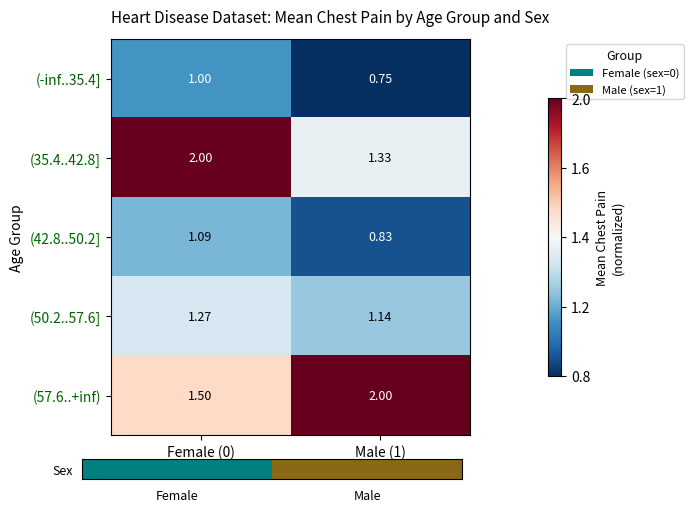

Is the value of (-inf..35.4] at Male (1) greater than the value of (35.4..42.8] at Male (1)?

No